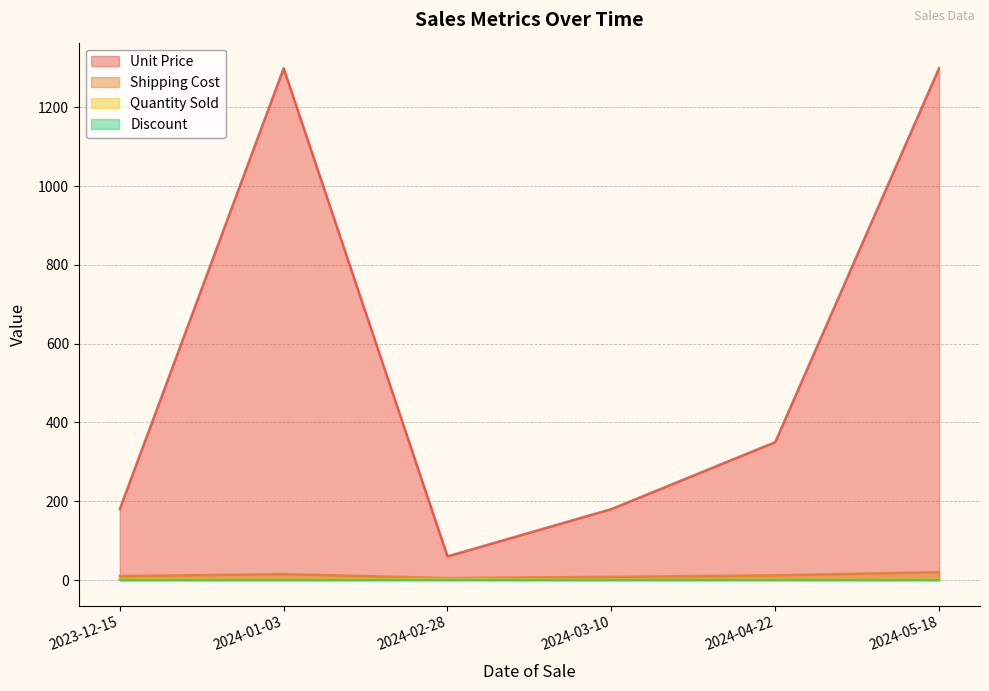

What is the sum of all Quantity Sold values?

10.0